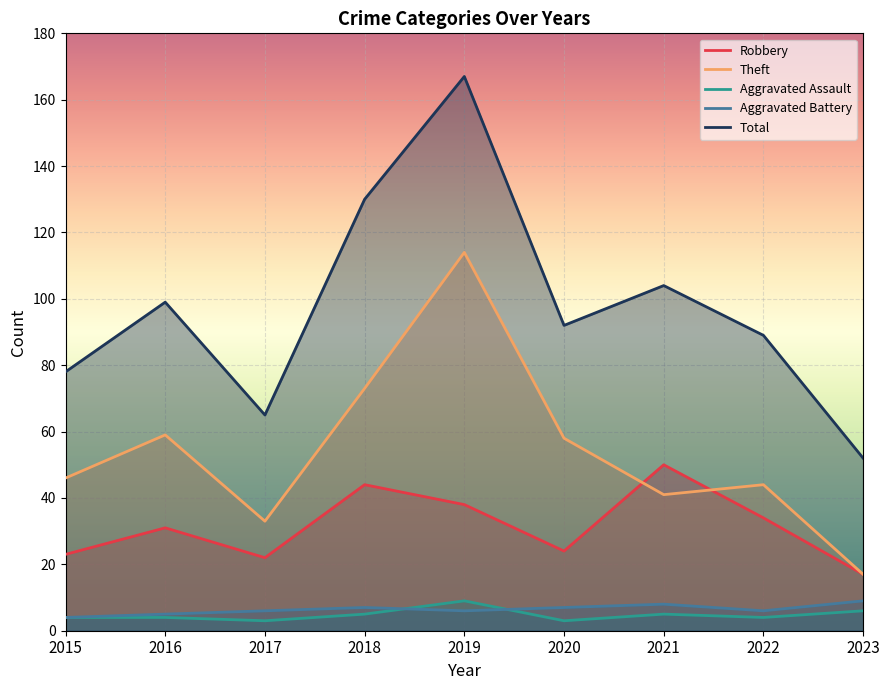

Reading right to left, what are all the values shown in this chart?

Robbery: 17	34	50	24	38	44	22	31	23
Theft: 17	44	41	58	114	73	33	59	46
Aggravated Assault: 6	4	5	3	9	5	3	4	4
Aggravated Battery: 9	6	8	7	6	7	6	5	4
Total: 52	89	104	92	167	130	65	99	78